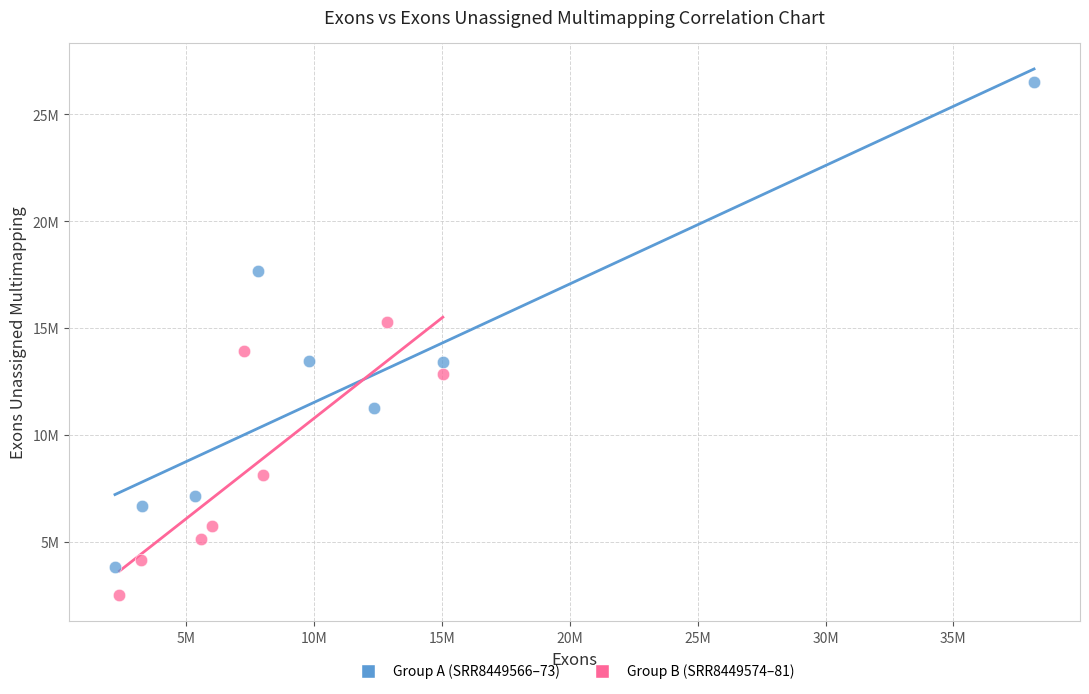

What are all the series names shown in the legend?

Group A (SRR8449566–73), Group B (SRR8449574–81)